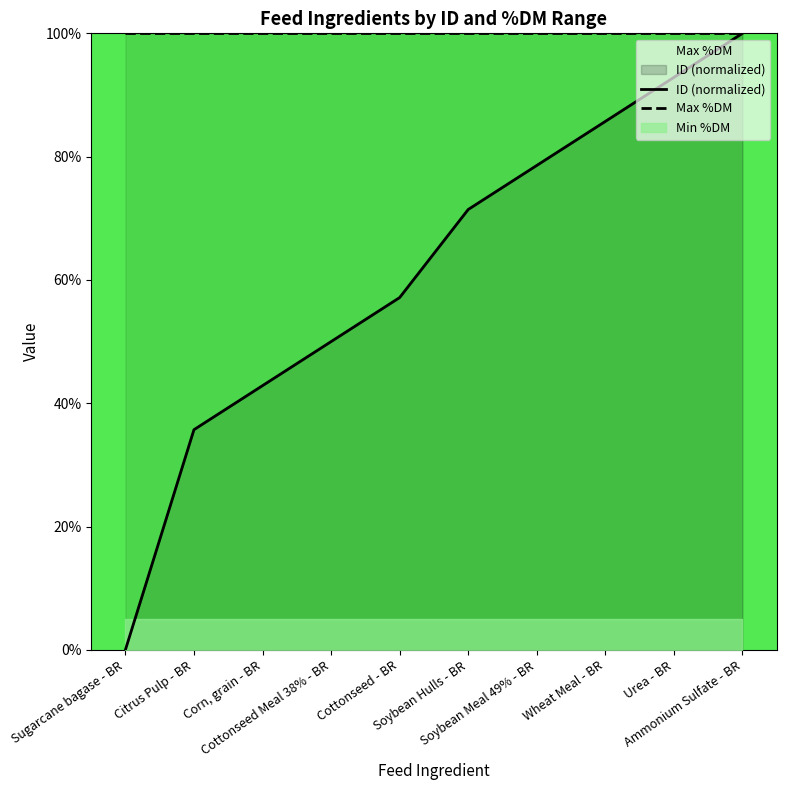

What is the label of the 4th point from the left?

Cottonseed Meal 38% - BR